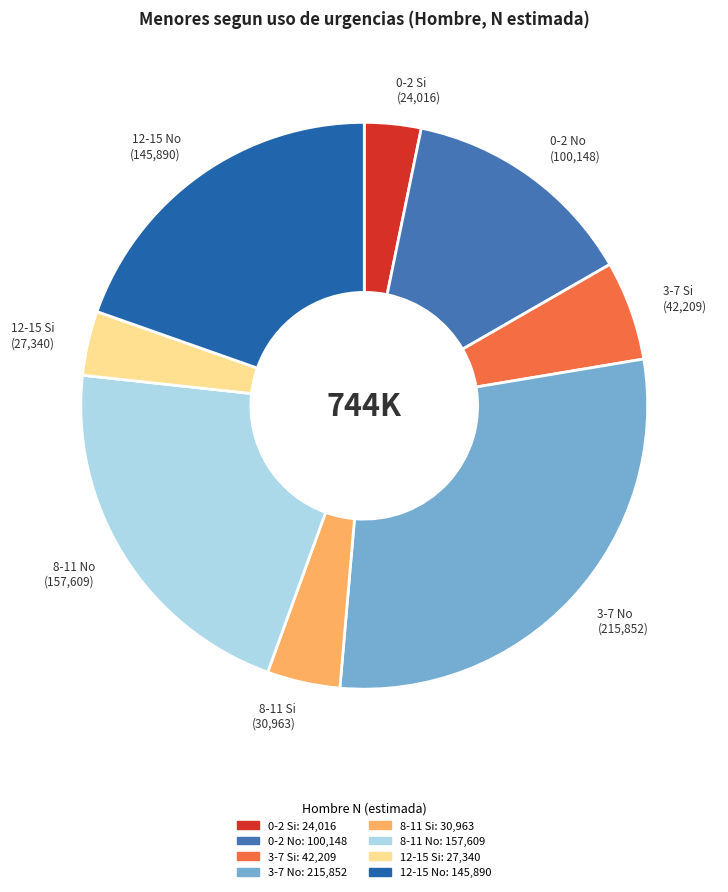

Between 12-15 Si and 0-2 No, which is larger?

0-2 No